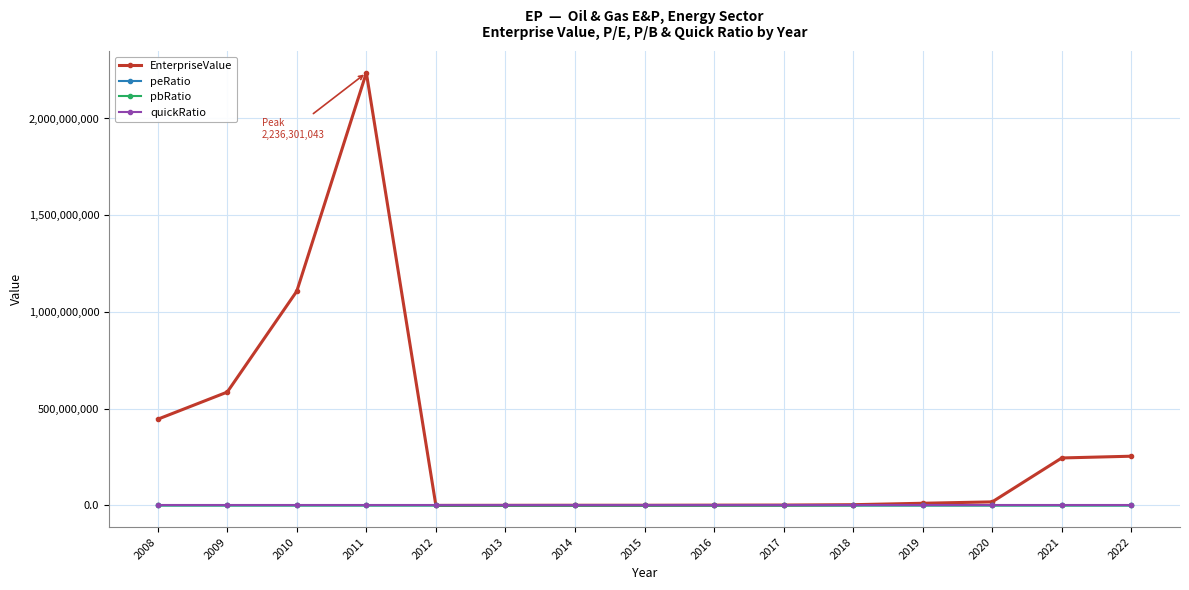

Which series has the widest spread of values?

EnterpriseValue